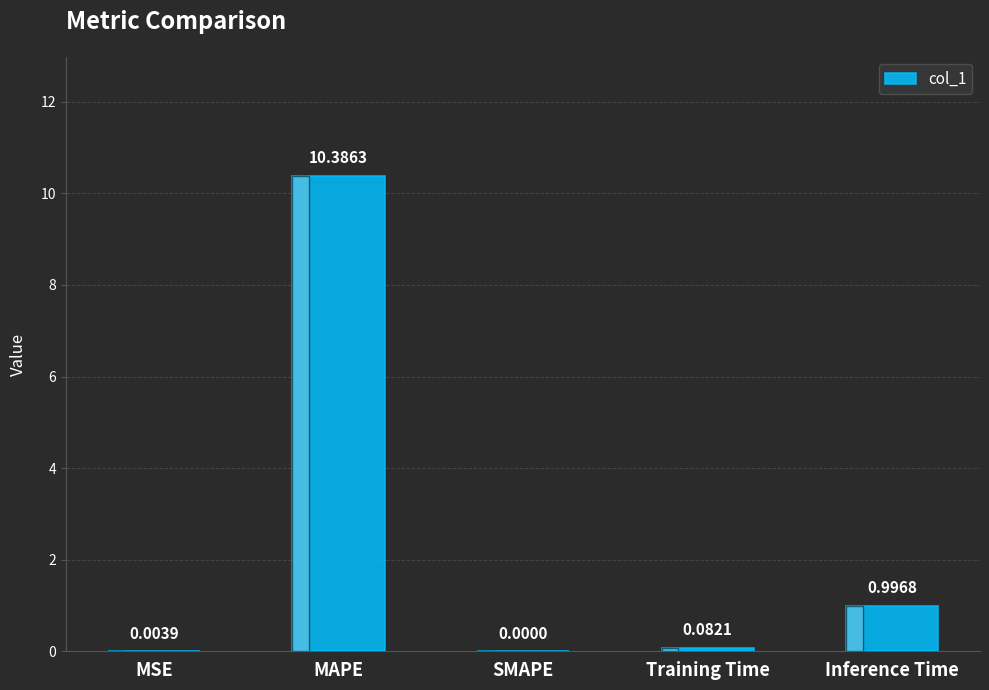

At which label is the value closest to 5?

Inference Time